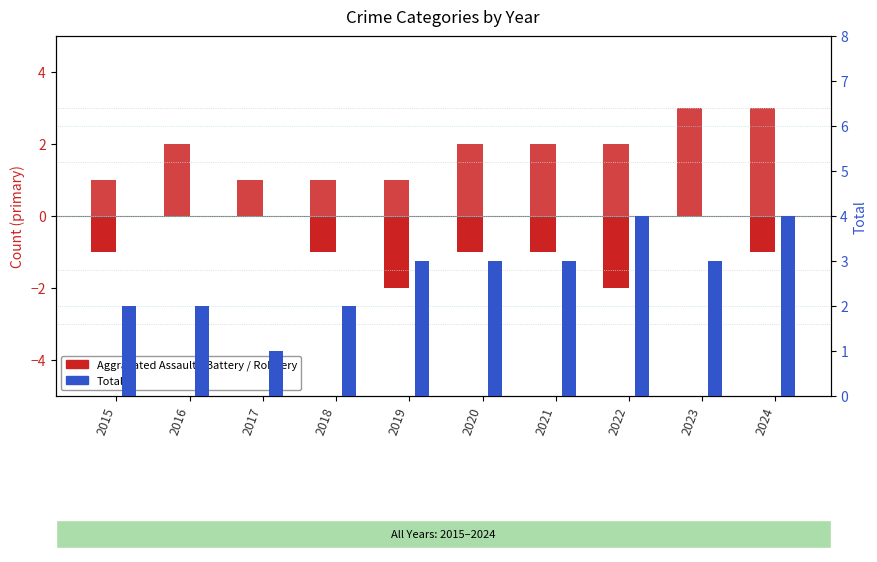

What is the average value of the Total series?

3